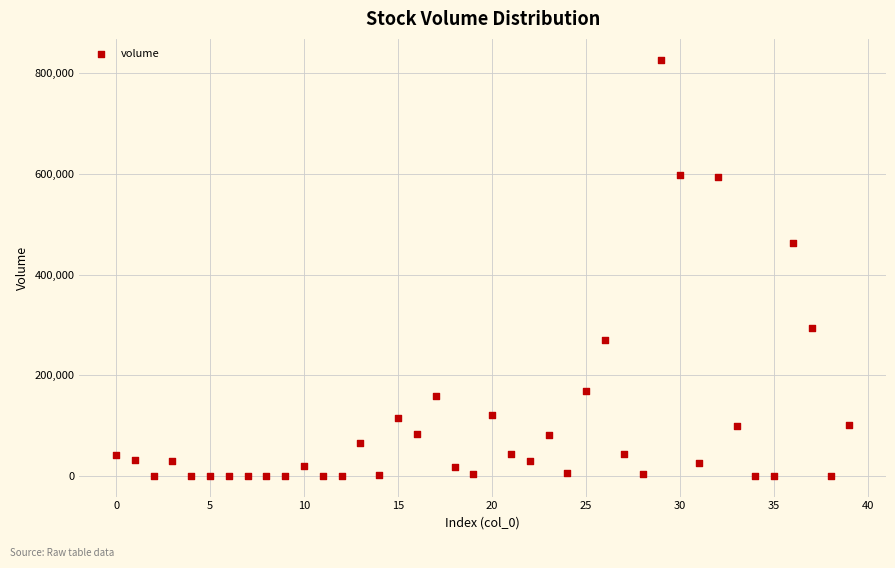

What is the range of Y values (max minus min)?

826938.4